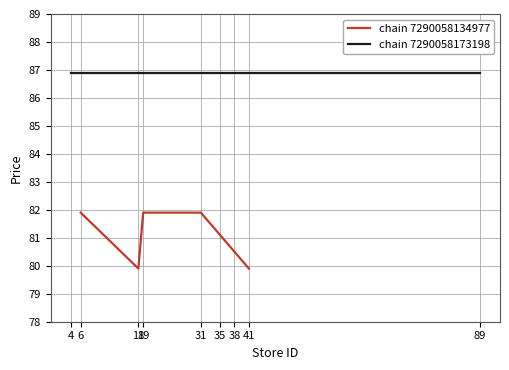

True or false: chain 7290058134977 has a value of 35.1 at 6.

False